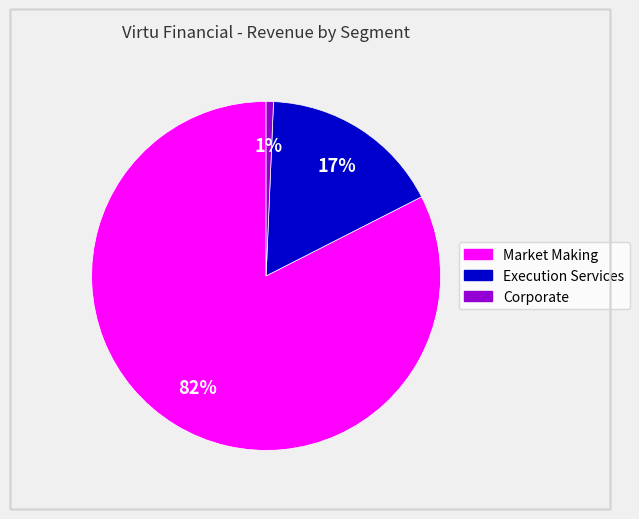

Which slice is the smallest?

Corporate